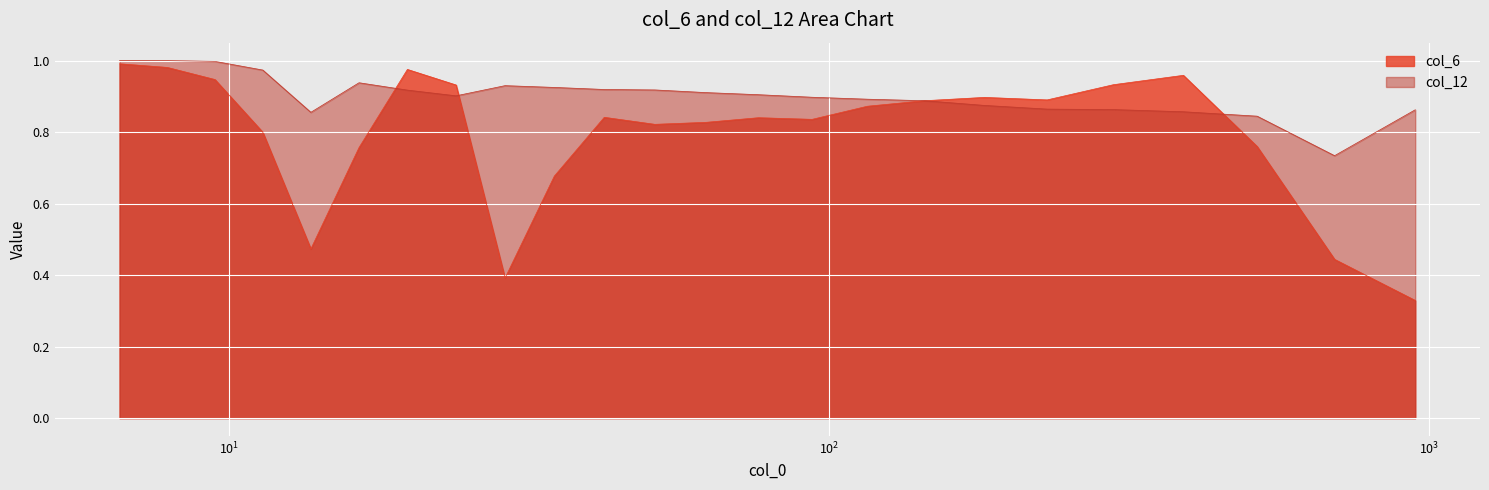

Rank the series by their maximum value, from lowest to highest.

col_6, col_12